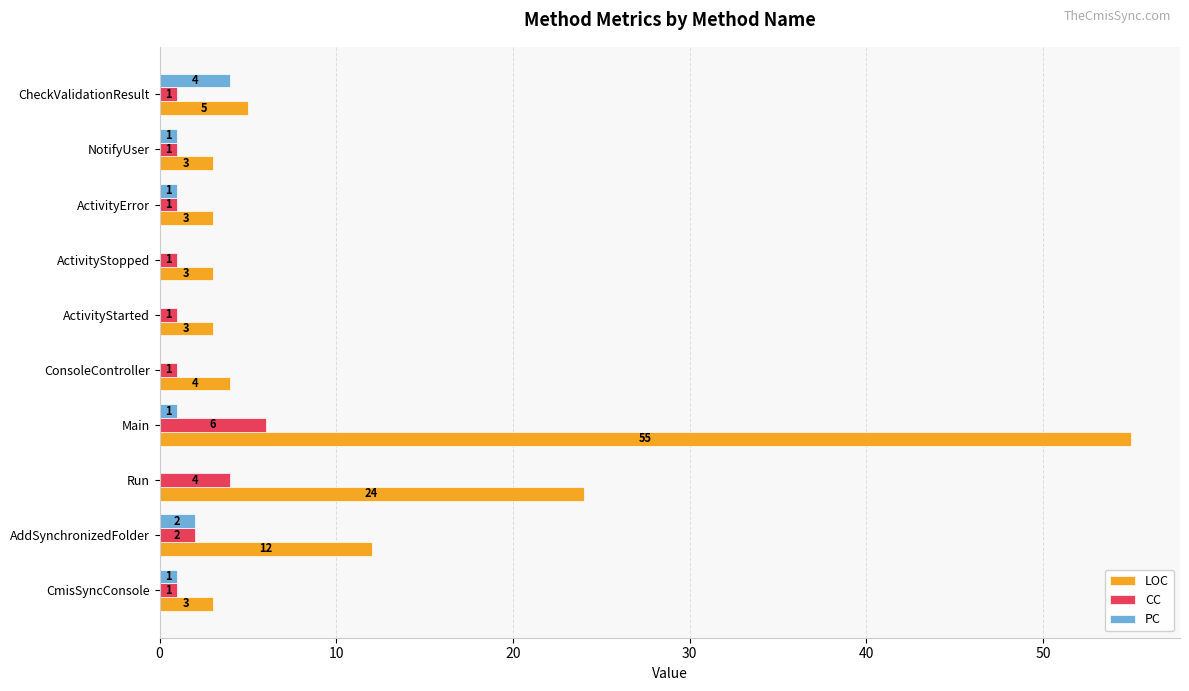

The value of LOC at Run is 24. True or false?

True